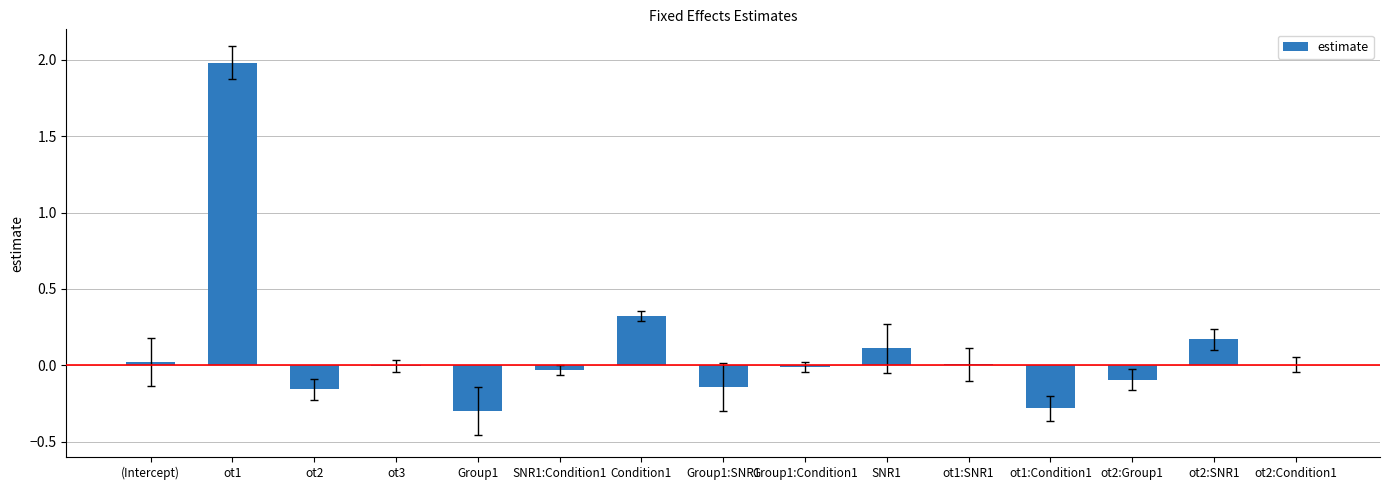

True or false: the data shows 0.3 at Condition1.

True